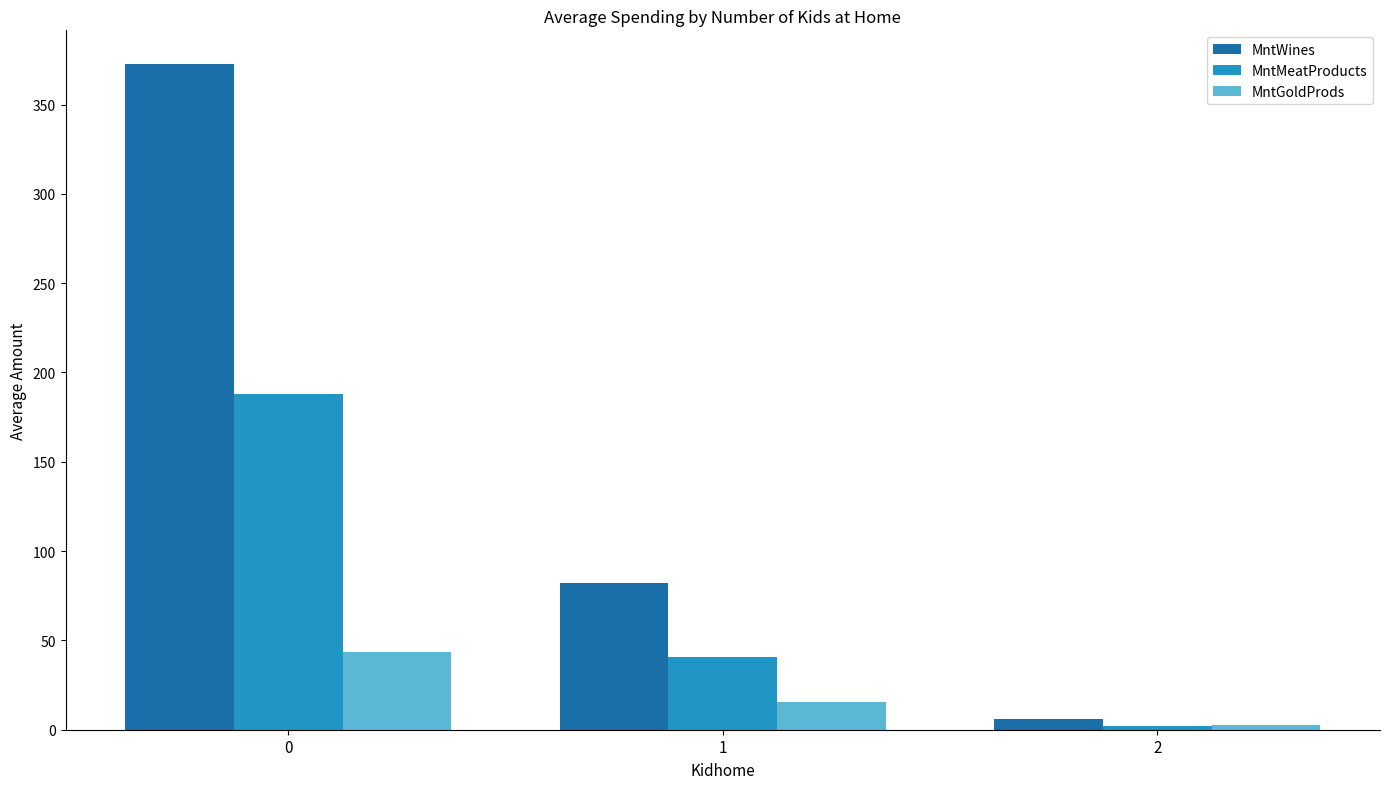

What is the sum of all MntWines values?

461.3